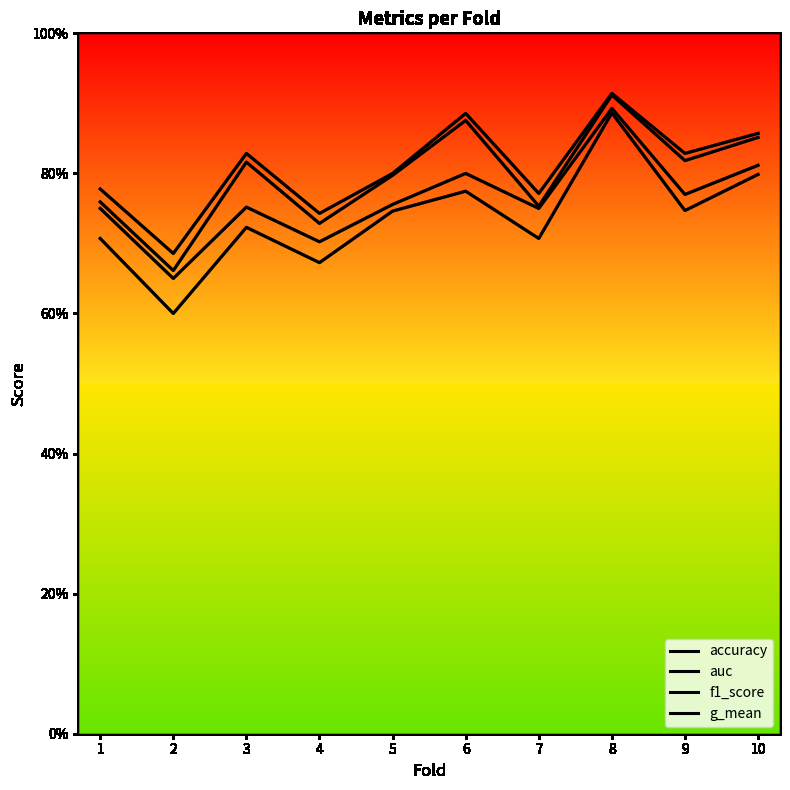

Is this an area chart (filled region under the line)?

No